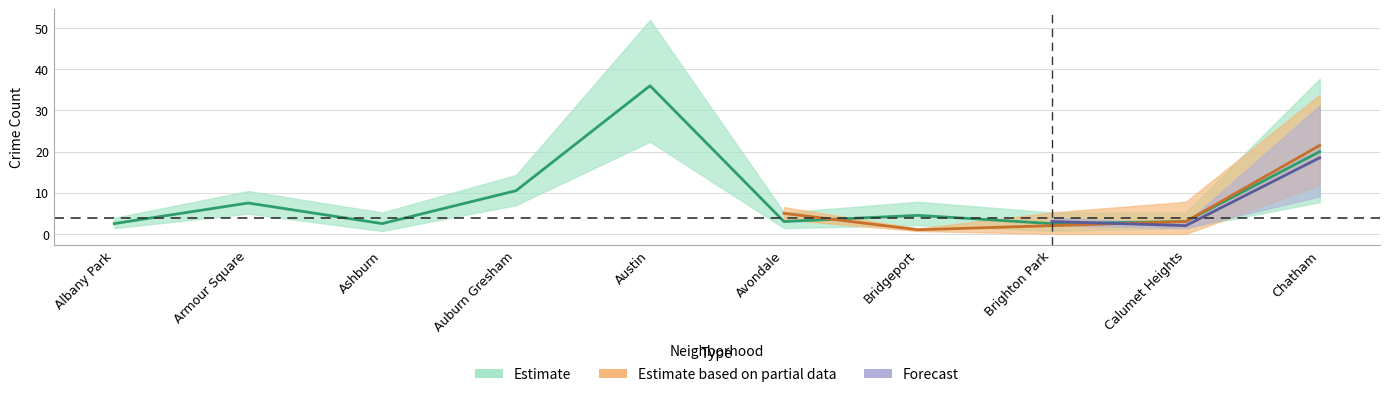

What position from the left is Albany Park?

1